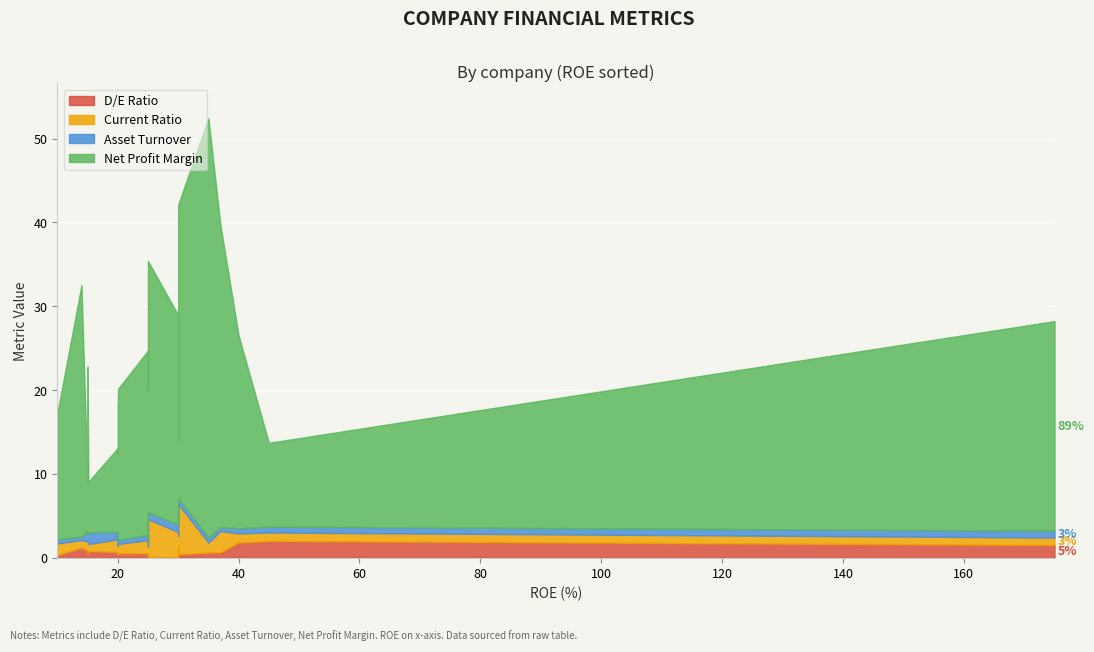

The value of Current Ratio at UNH is 0.5. True or false?

False